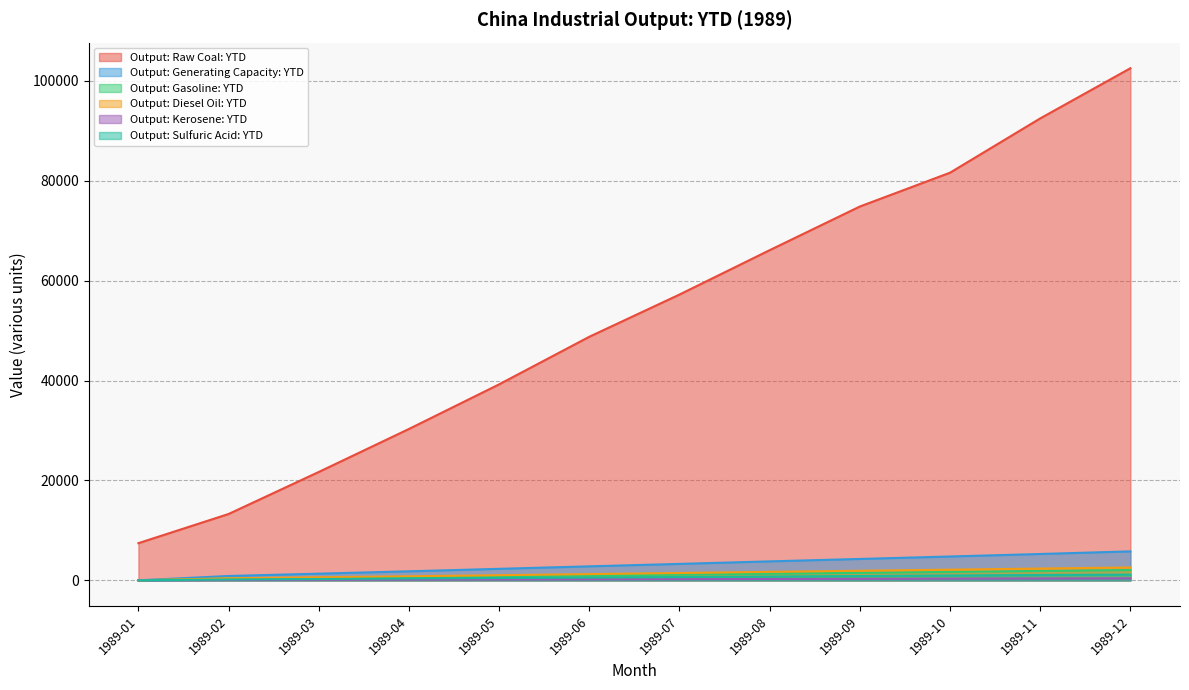

Count the number of data series in this chart.

6